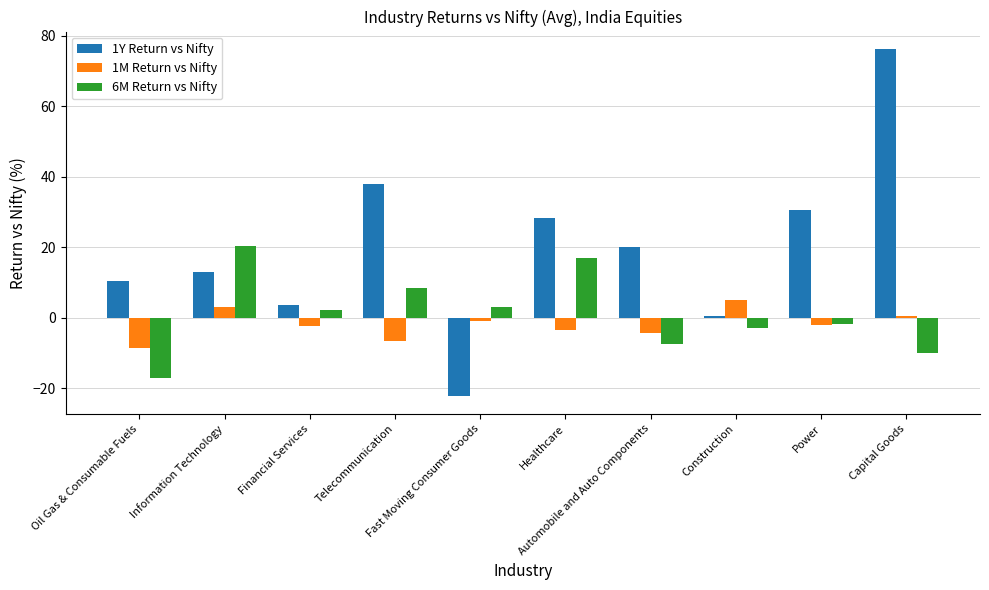

Are the bars horizontal?

No